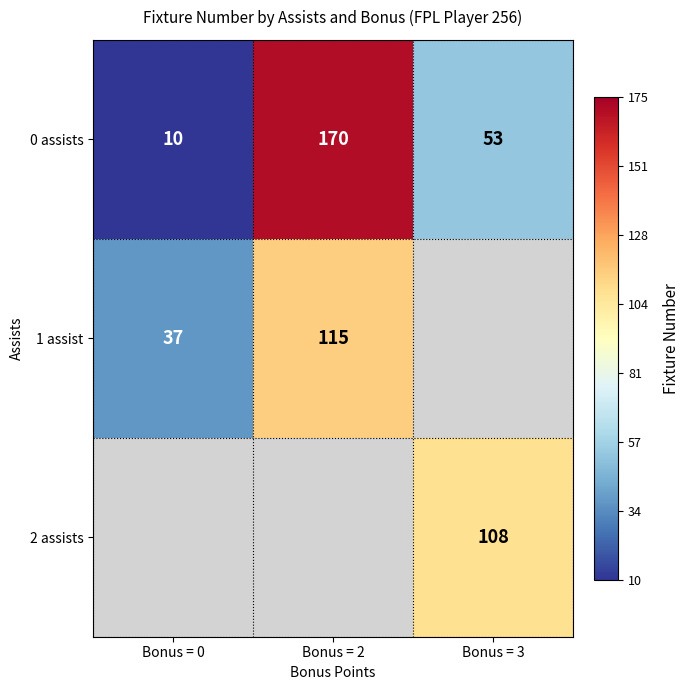

Rank the categories by 0 assists value from lowest to highest.

Bonus = 0, Bonus = 3, Bonus = 2